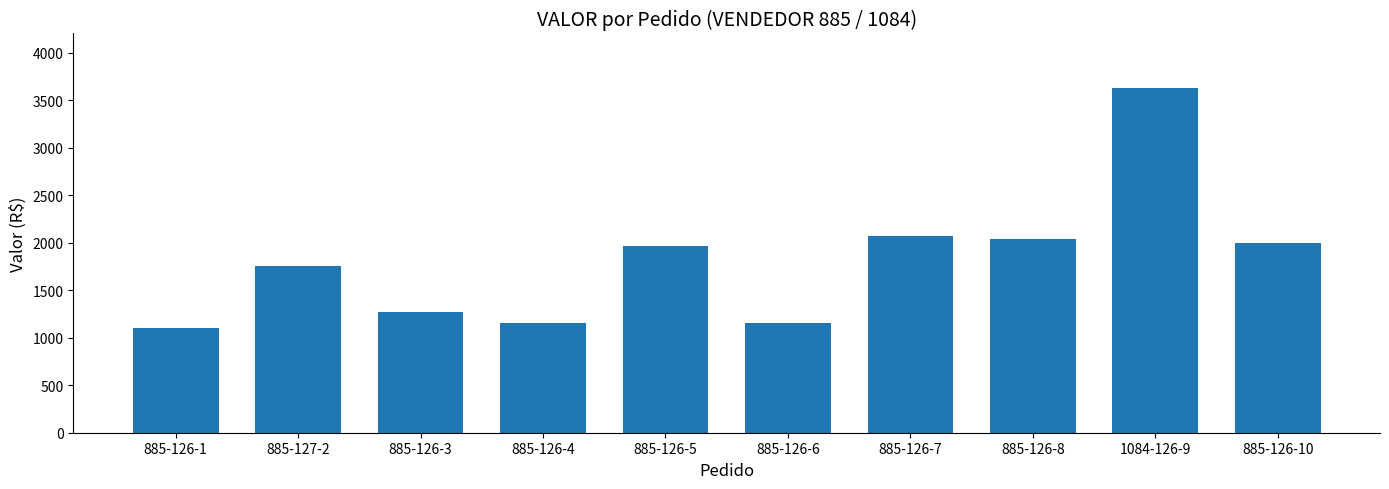

Is it true that the value at 885-126-3 is 1272.7?

True